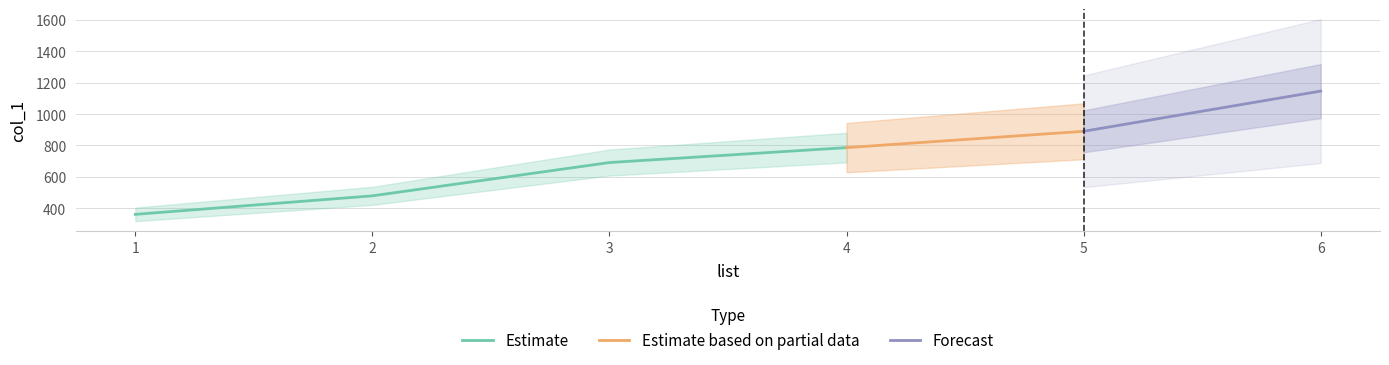

List the labels in order of value, smallest first.

1, 2, 3, 4, 5, 6